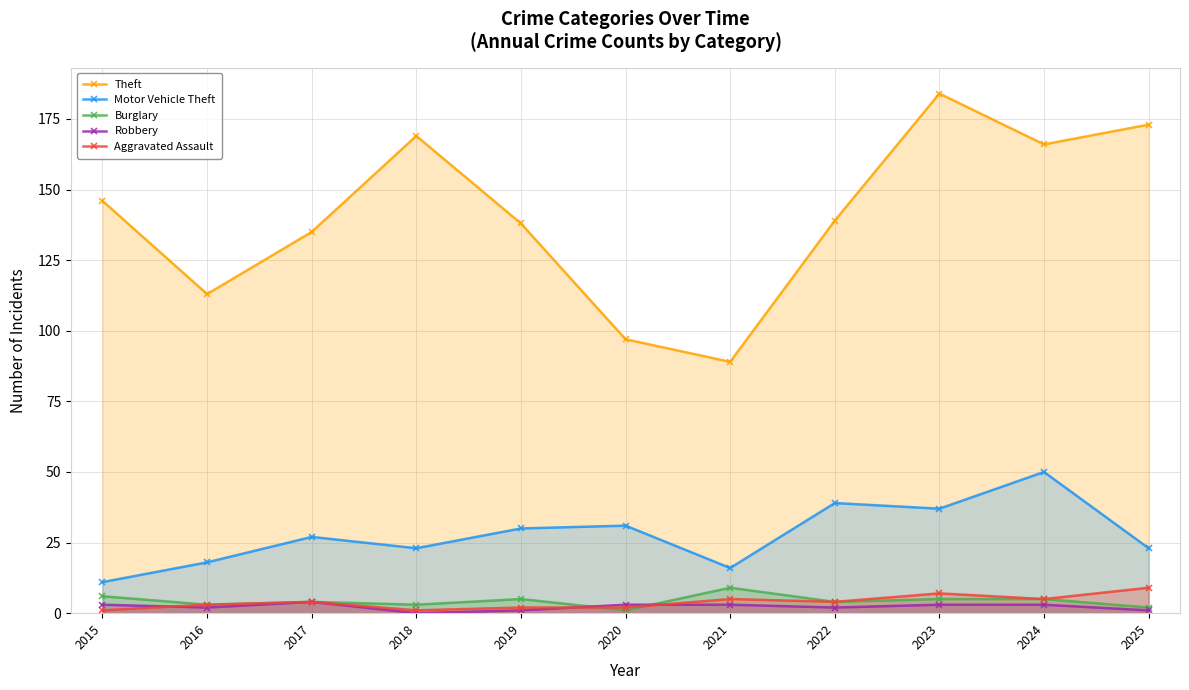

What is the approximate value of Burglary at 2016?

3